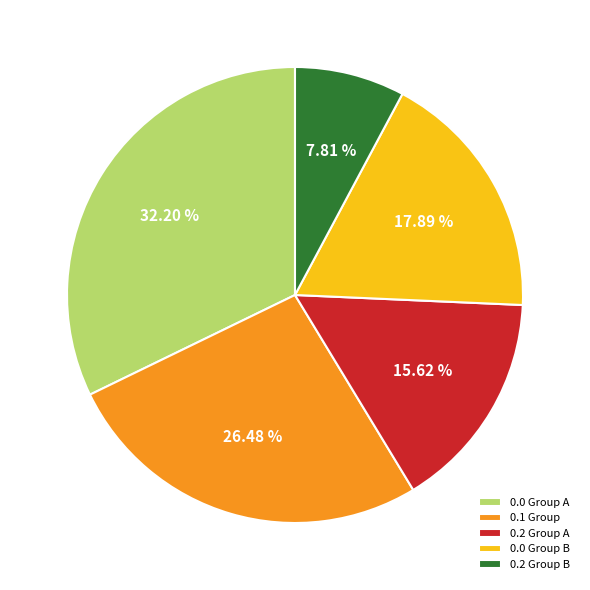

Does any single category account for the majority?

No